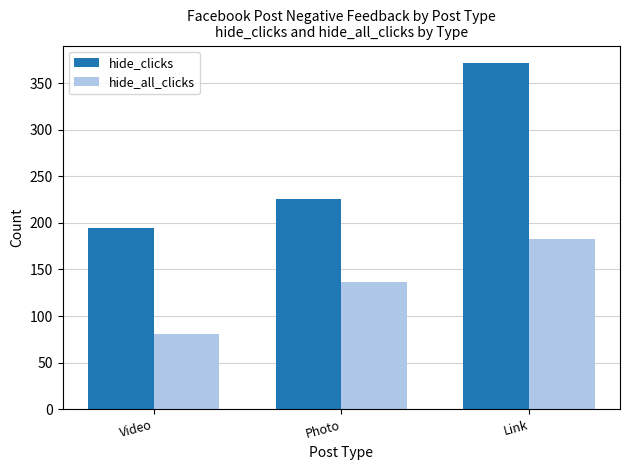

At which label is hide_all_clicks closest to 132?

Photo